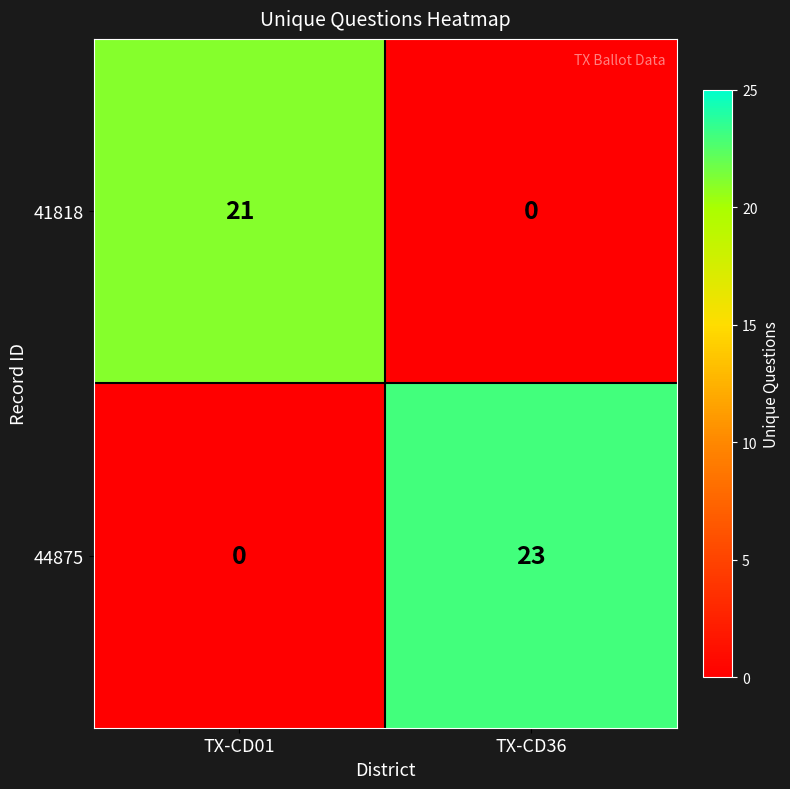

Between TX-CD01 and TX-CD36, which series saw the biggest shift?

44875